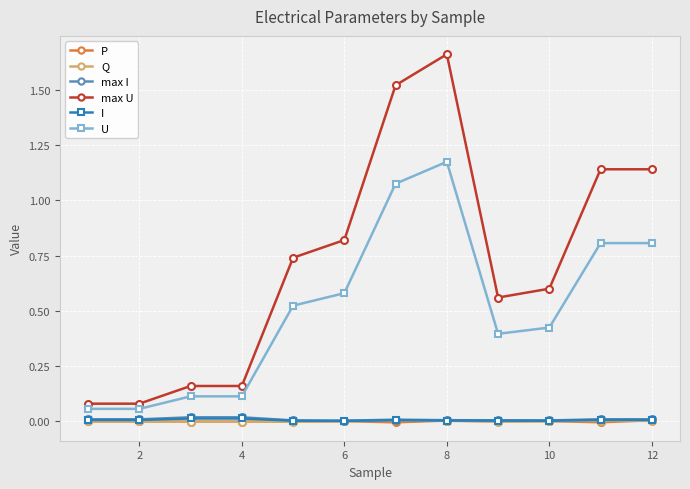

True or false: P and U cross at least once.

False